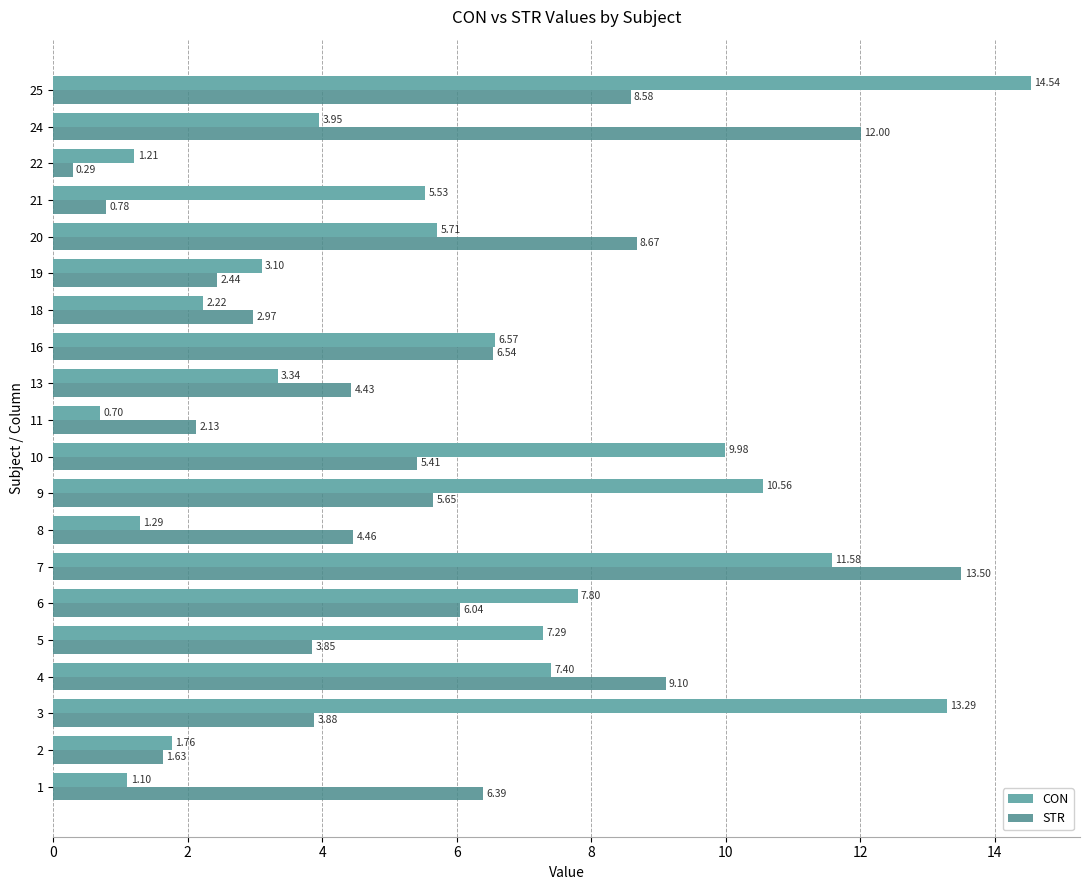

At how many categories does at least one series exceed 6?

12